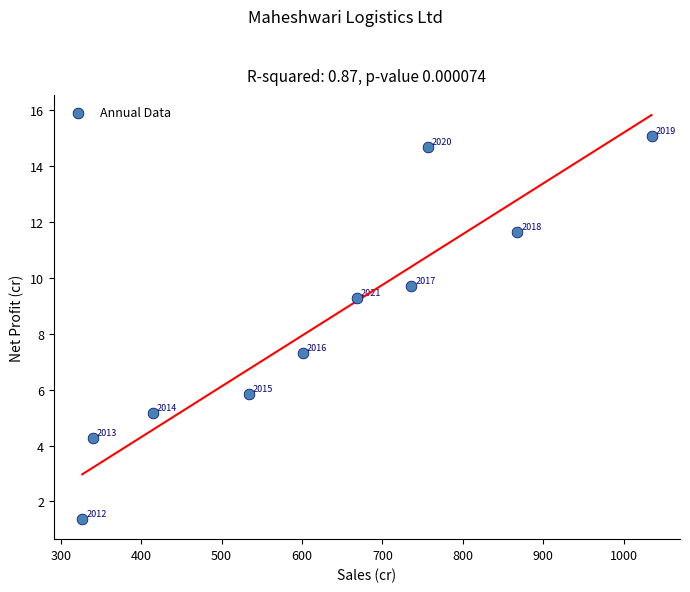

What is the average Y value?

8.4